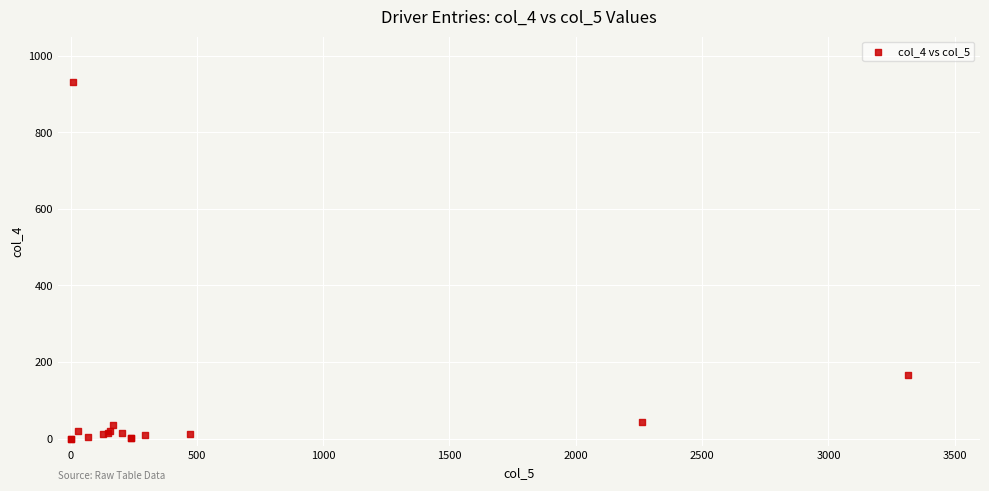

What Y value in the scatter plot is closest to 465?

167